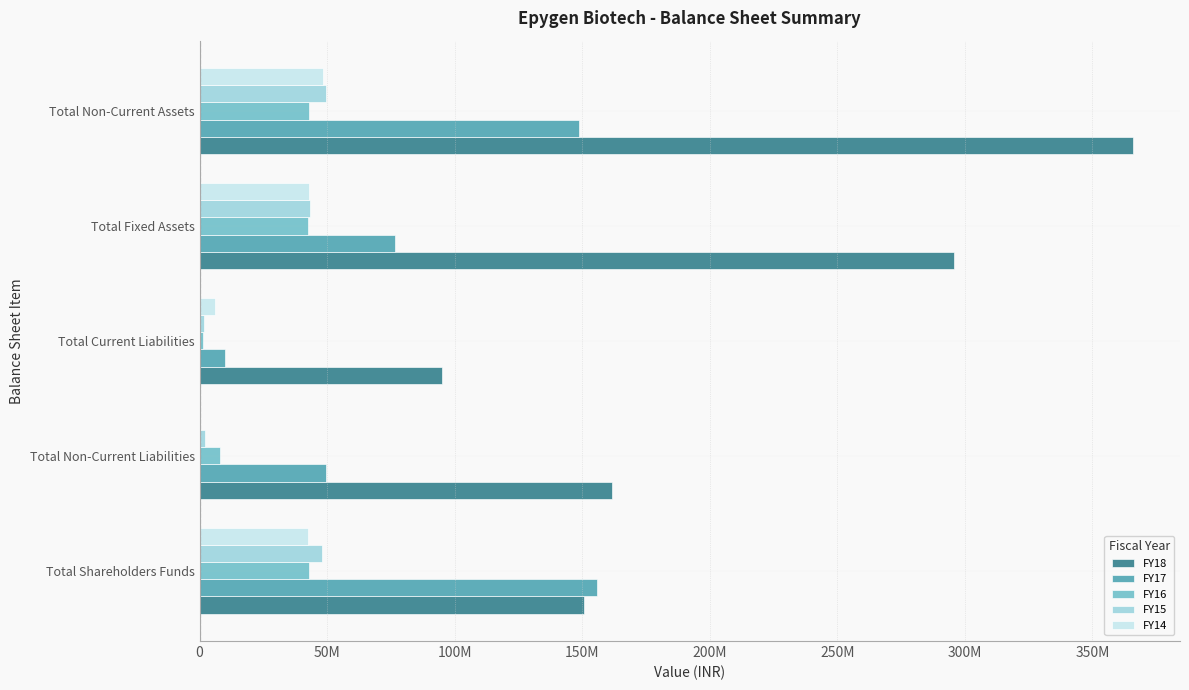

Which series has the largest total across all categories?

FY18